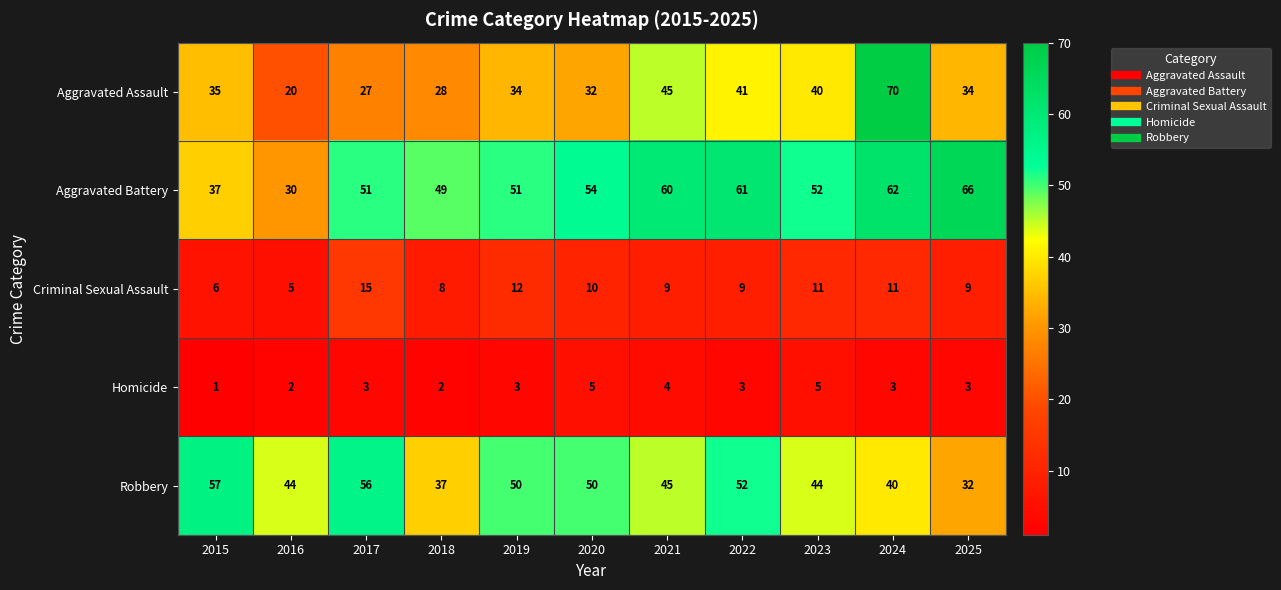

What is the maximum value shown in the chart?

70